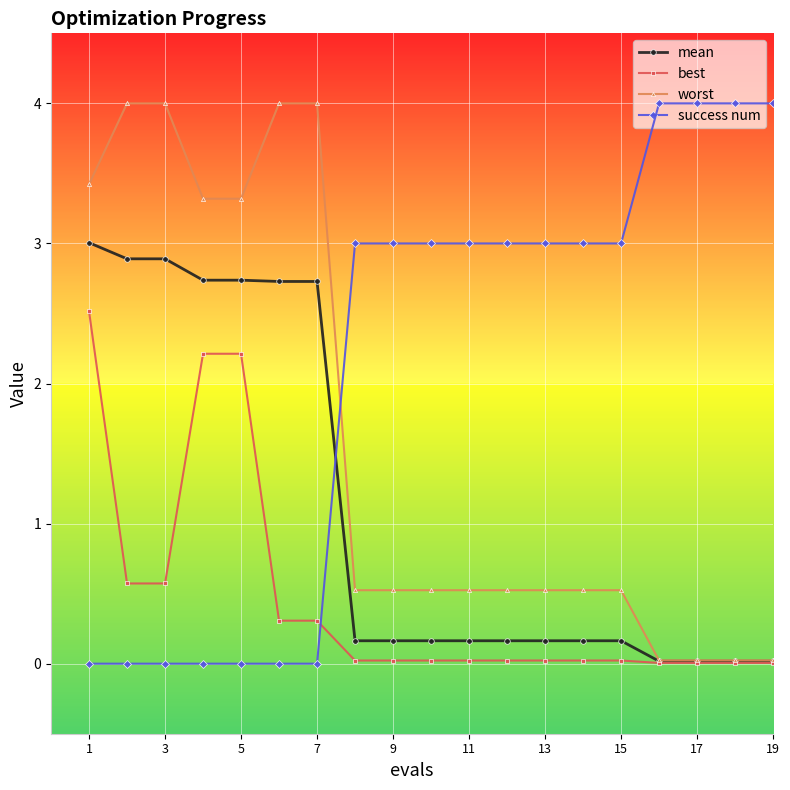

How many times do best and success num cross each other?

1